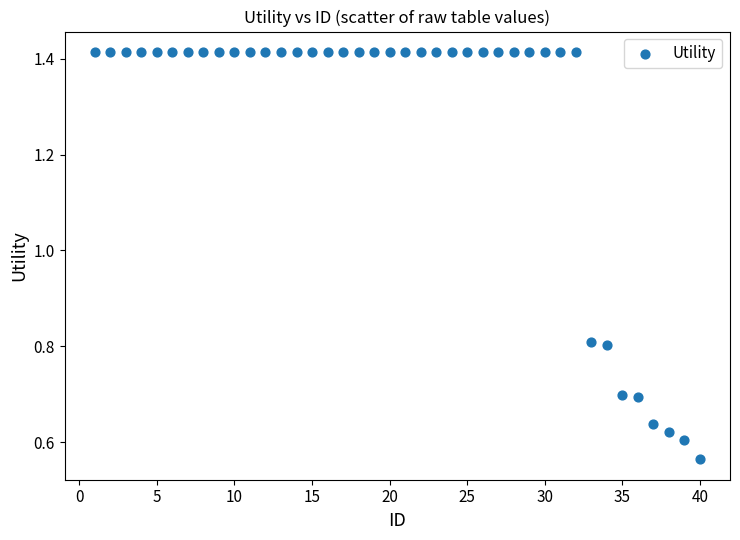

How many data points are displayed?

40